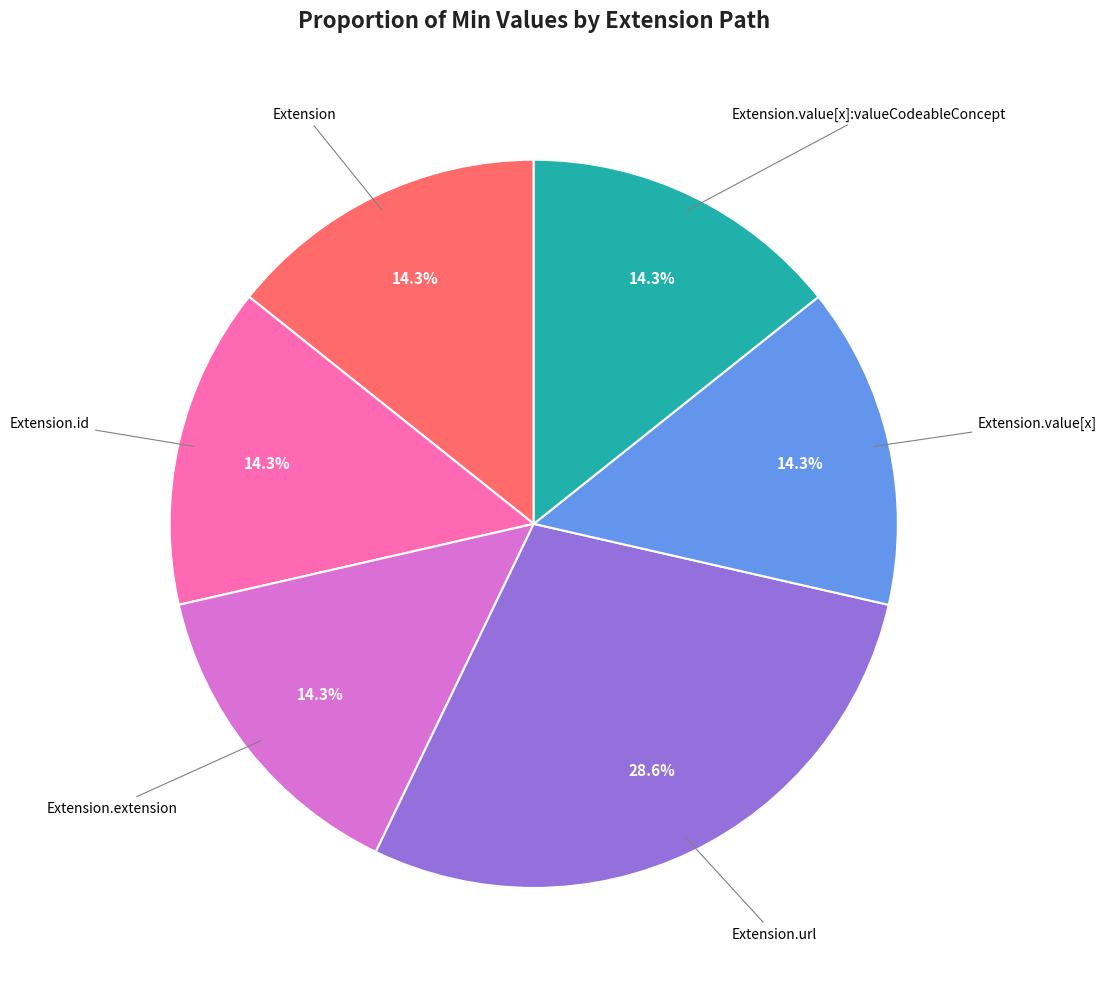

Which slice is the largest?

Extension.url